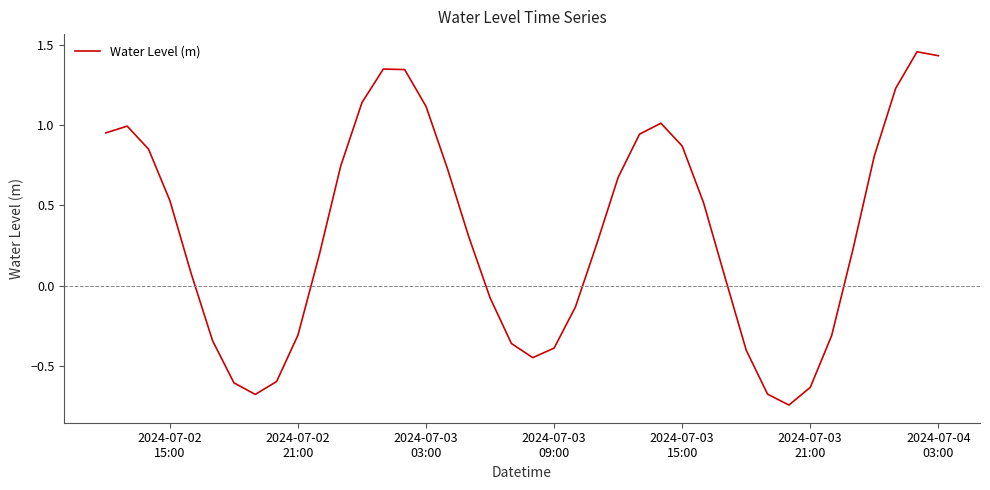

What is the difference between the maximum and minimum values?

2.2